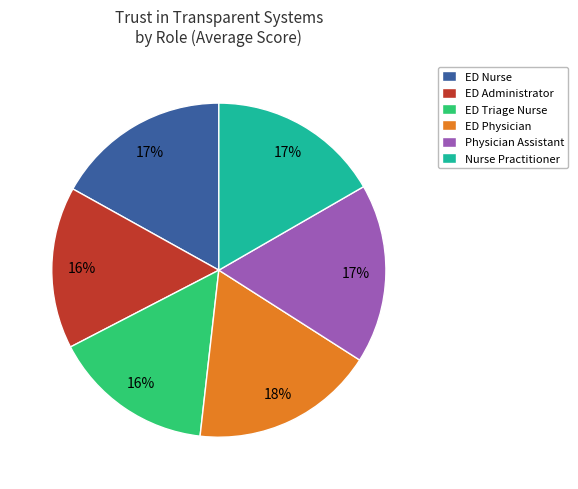

Combined, do Physician Assistant and ED Triage Nurse account for over 50%?

No